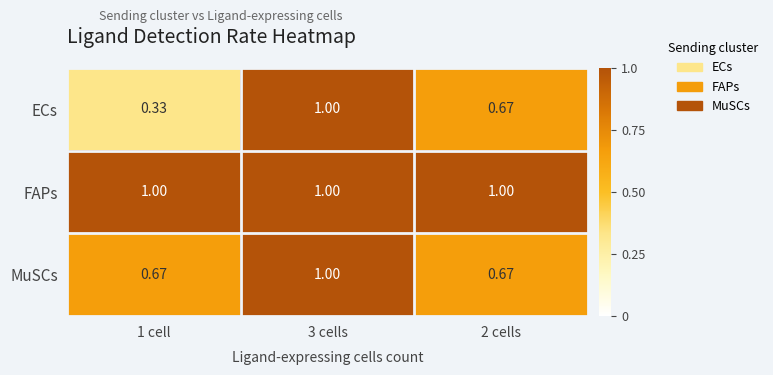

Which series has the largest total across all categories?

FAPs